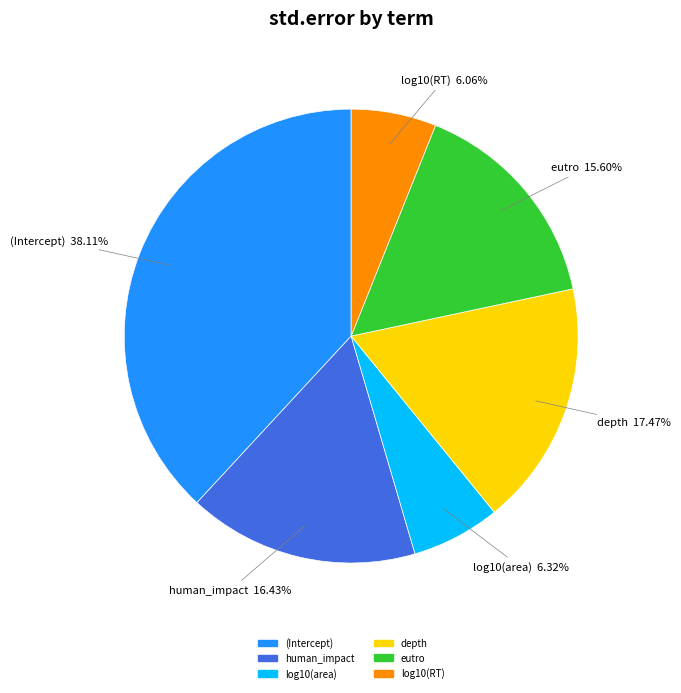

How many segments does this pie chart have?

6